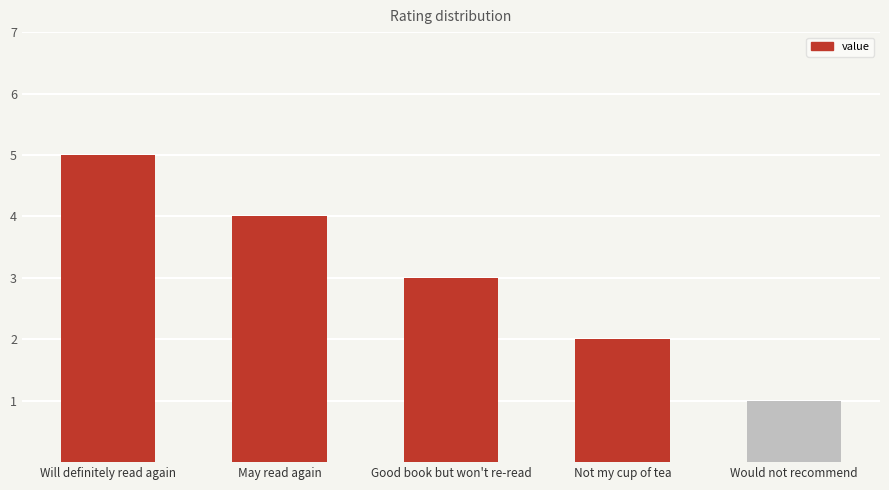

What is the label of the 5th bar from the right?

Will definitely read again